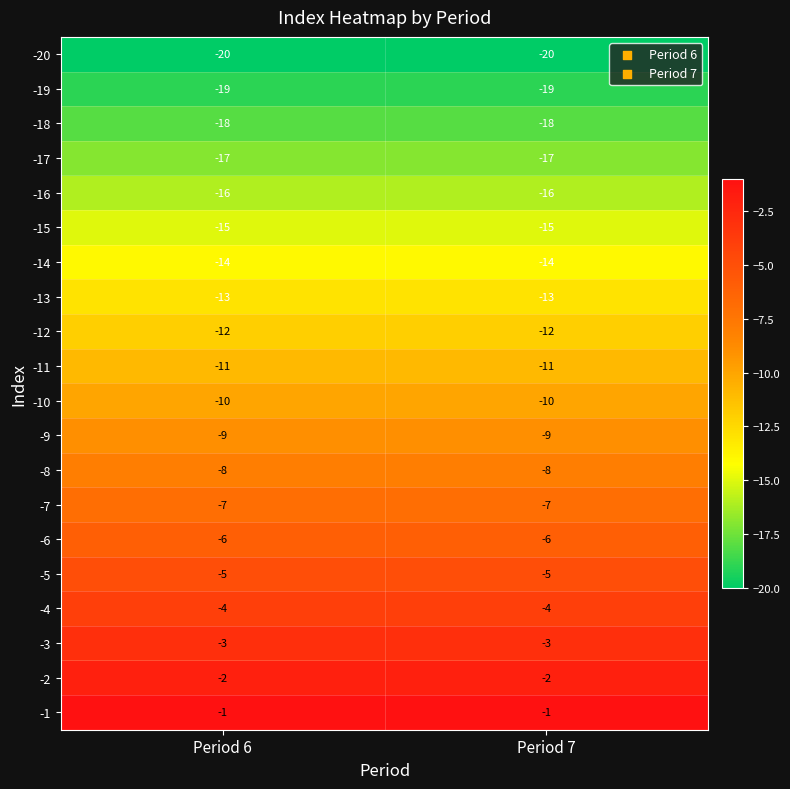

What is the total value across all series at Period 6?

-210